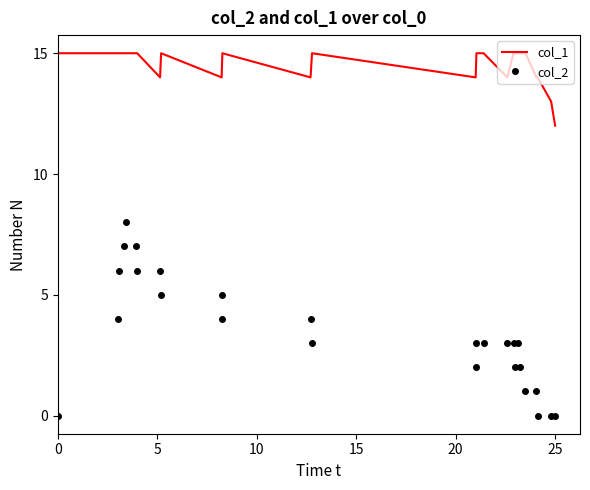

True or false: col_2 and col_1 intersect in this chart.

False